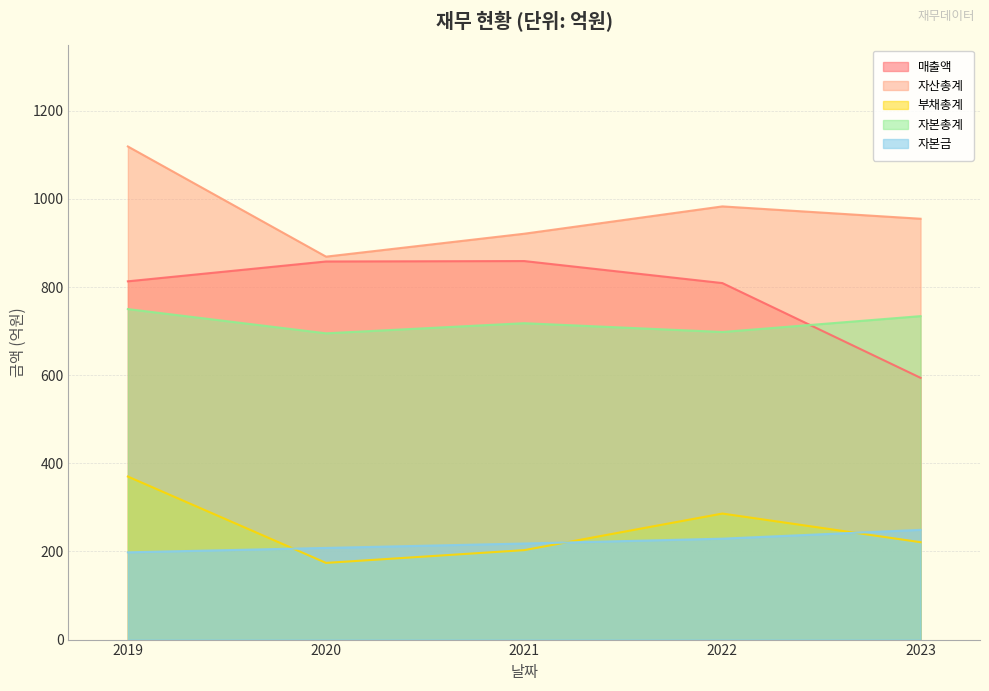

What is the value of the 부채총계 point at the 1st from the left?

370